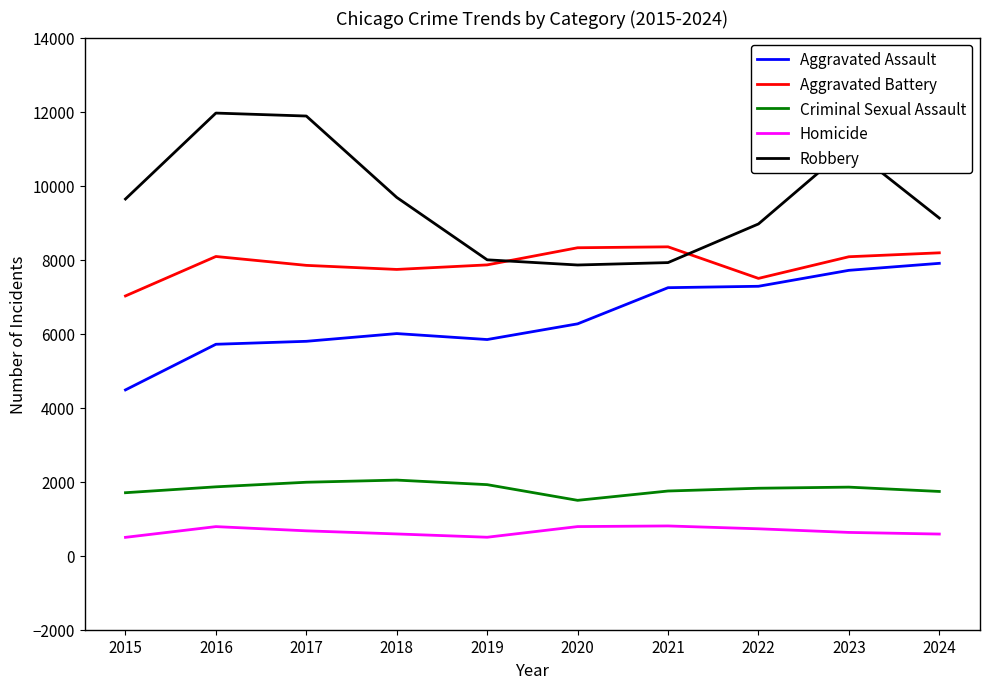

At which category is the sum across all series the highest?

2023